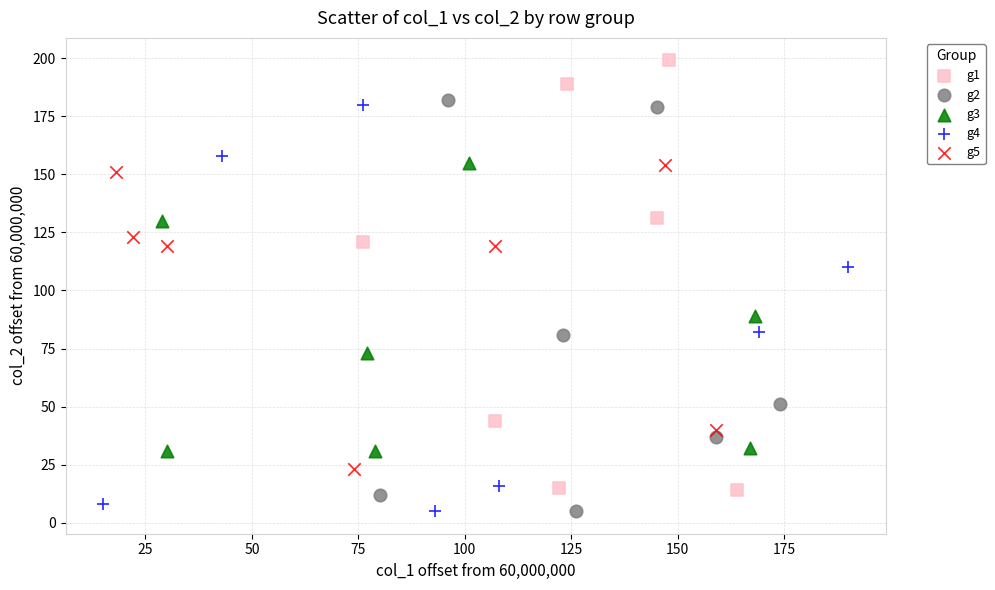

Which series contains the highest Y value?

g1